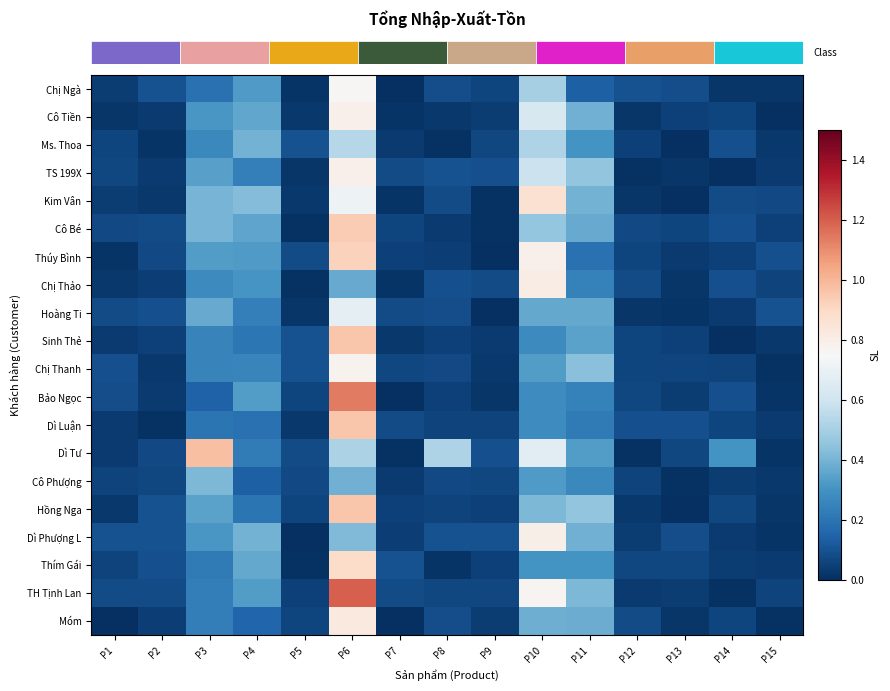

At how many categories does at least one series exceed 0?

15